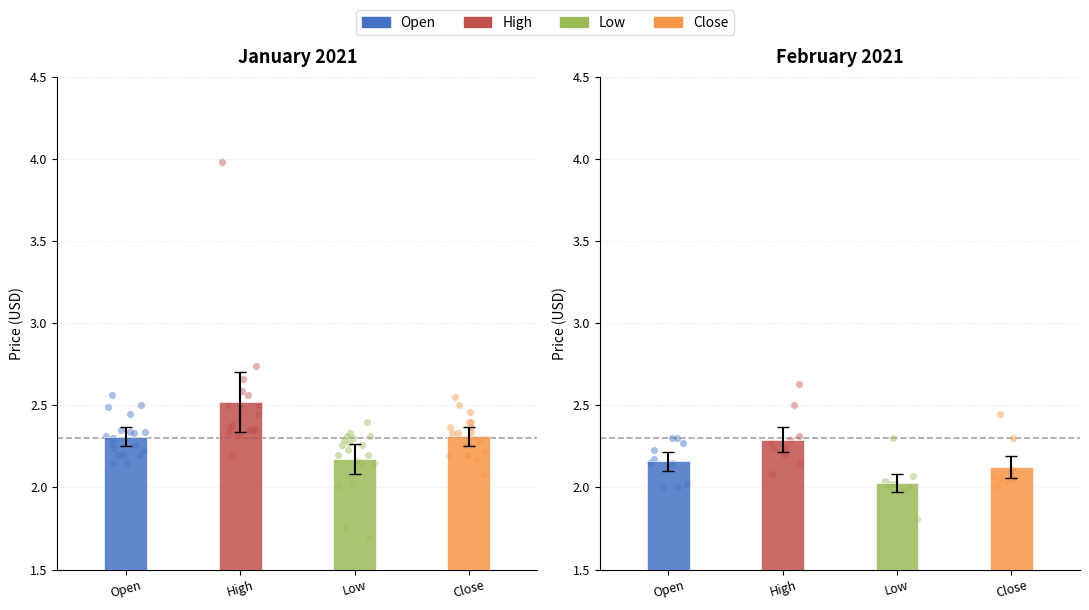

Is the value of Close at 2021-01-14 greater than the value of Open at 2021-02-11?

Yes